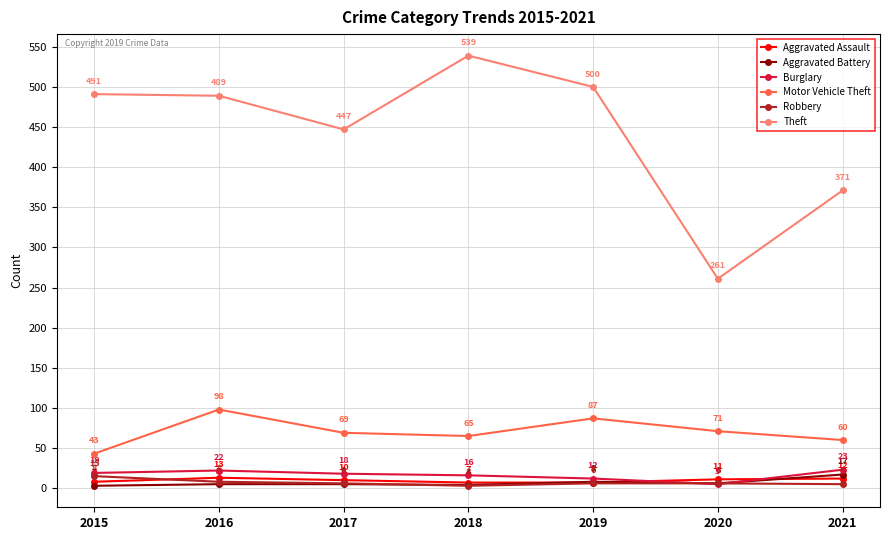

True or false: Theft and Aggravated Assault intersect in this chart.

False